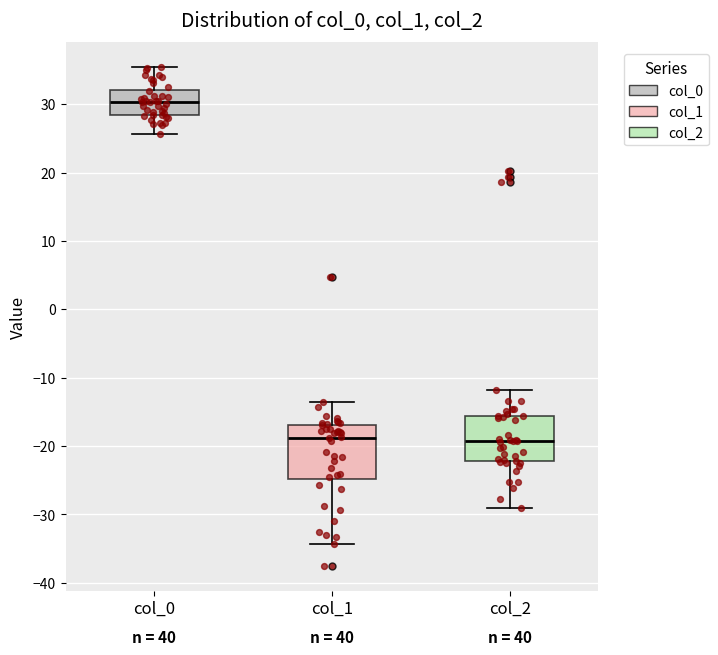

Reading left to right, read every box against the y-axis: the position of its median line, the range the box covers, and the ends of its whiskers. The values are not printed on the chart, so give them approximately, as read against the axis.

col_0: median 30, box 28 to 32, whiskers 26 to 35
col_1: median -19, box -25 to -17, whiskers -34 to -13
col_2: median -19, box -22 to -16, whiskers -29 to -12